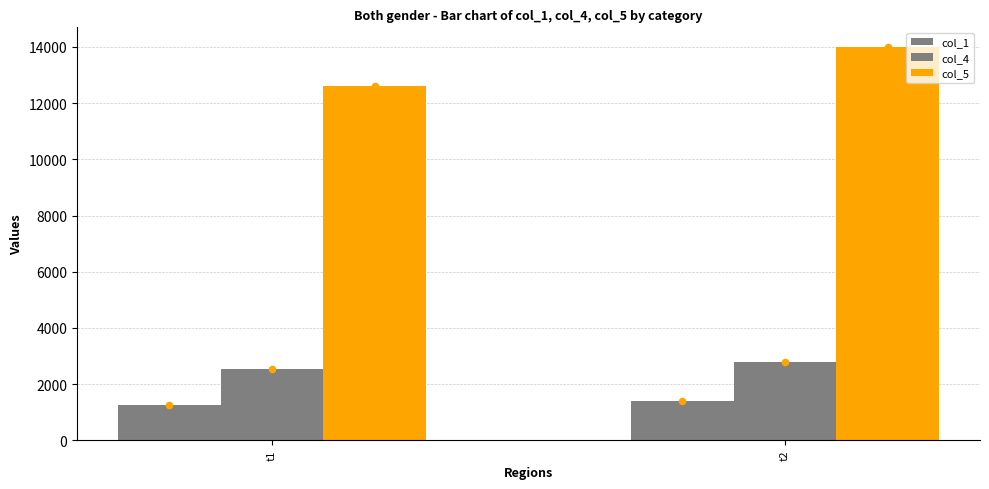

At which category is the sum across all series the highest?

t2